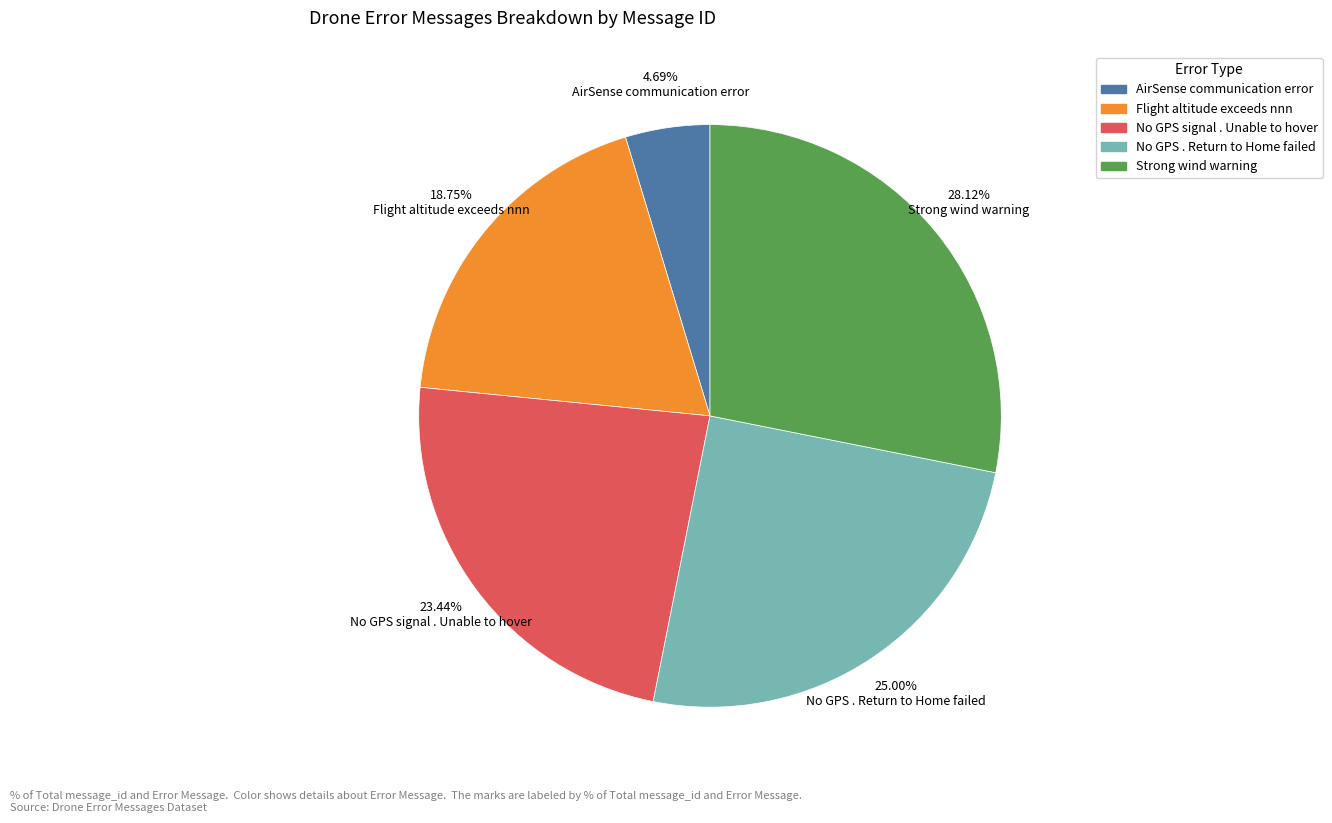

To the nearest percent, what is the difference between the AirSense communication error and No GPS signal . Unable to hover slice percentages?

19%